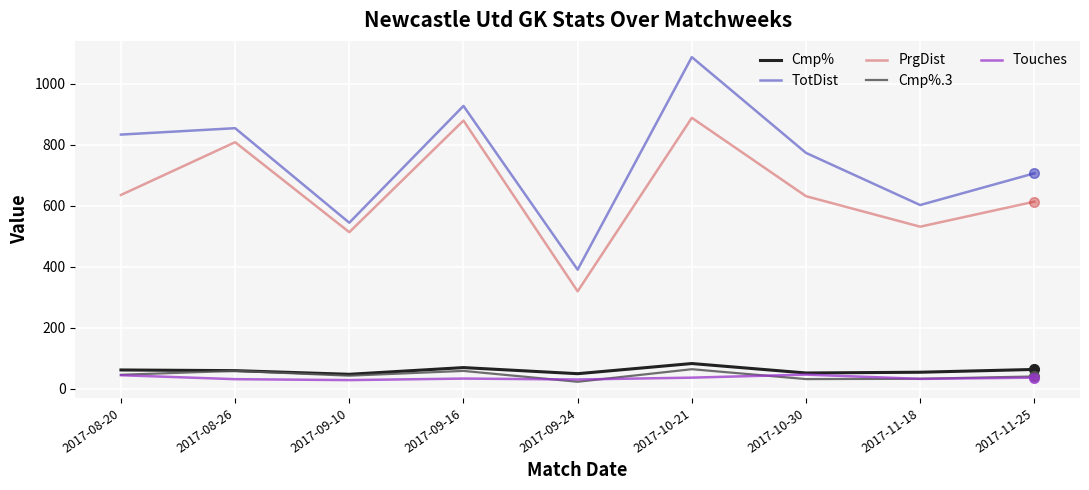

What is the sum of the Touches values at 2017-11-25 and 2017-09-24?

68.0